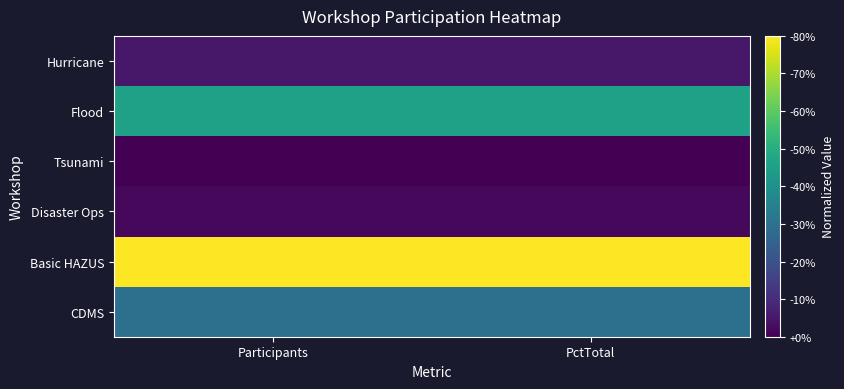

Between PctTotal and Participants, which is larger?

PctTotal